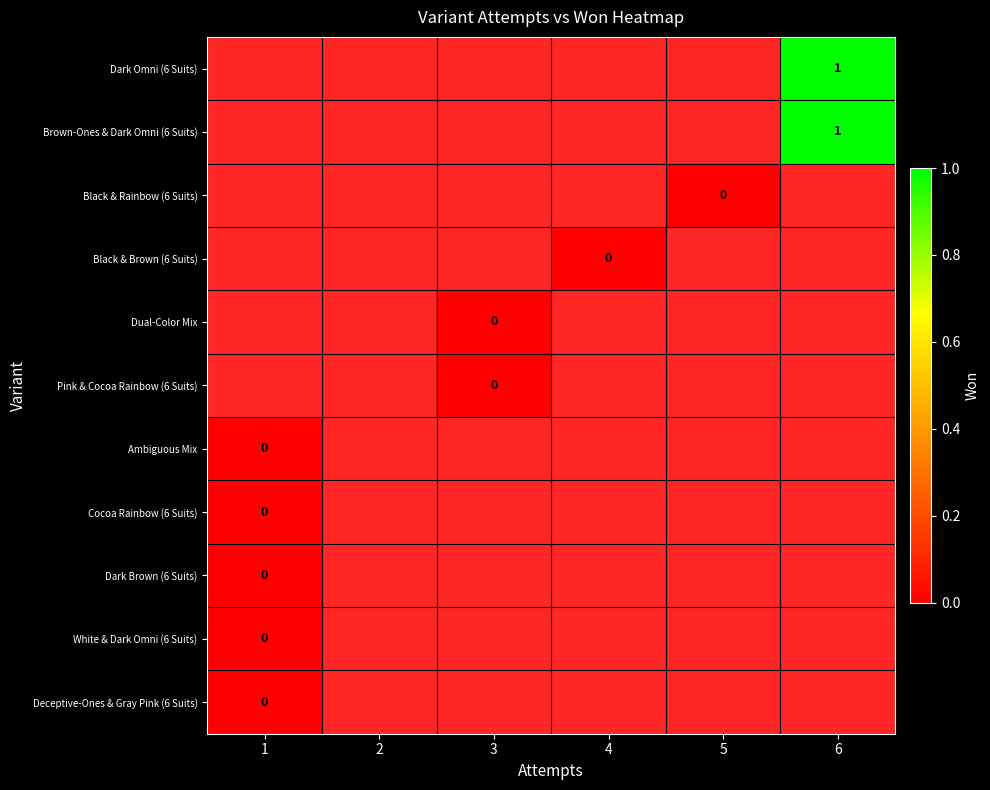

How many distinct data groups are displayed?

11